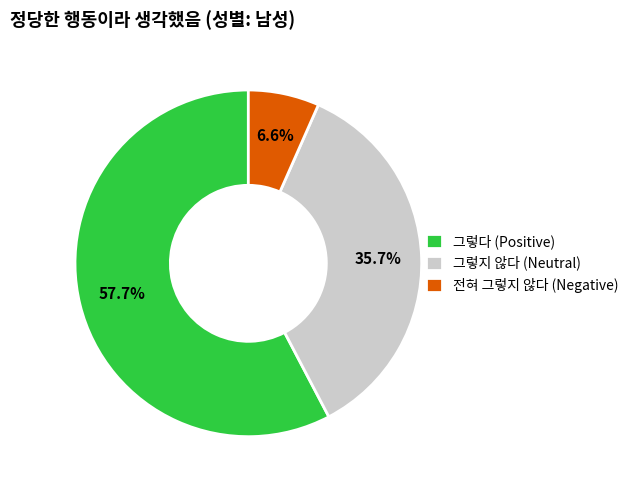

Which category accounts for the majority?

그렇다 (Positive)